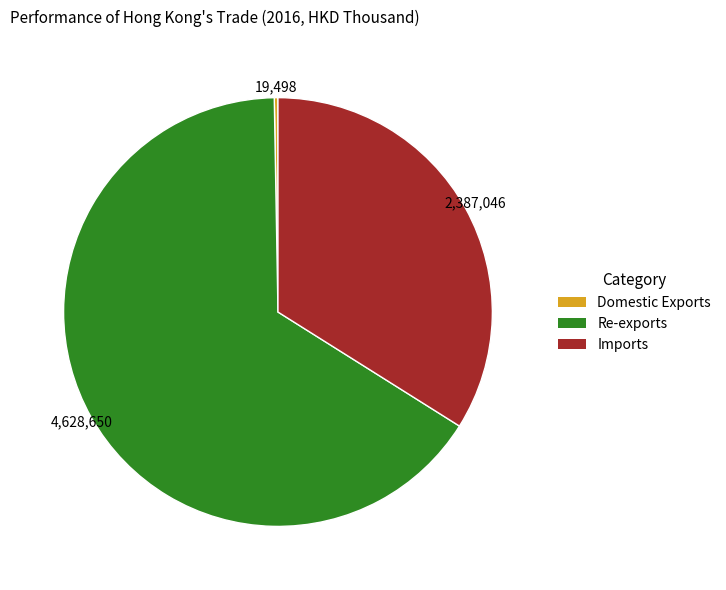

Which slice represents more than half of the pie?

Re-exports